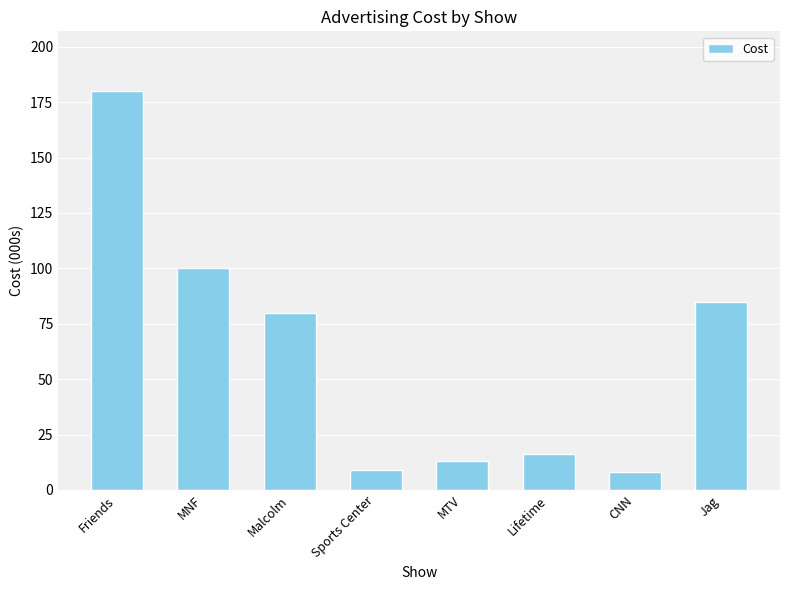

What is the difference between the values at Malcolm and CNN?

72